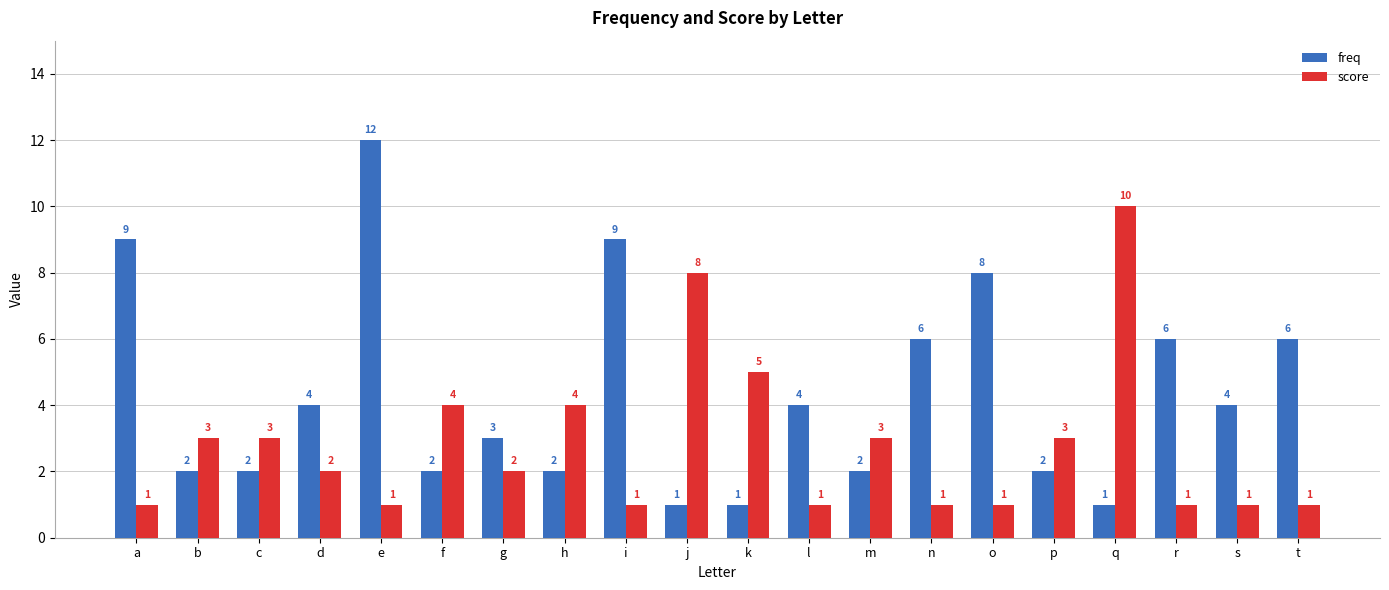

At how many categories does at least one series exceed 11?

1